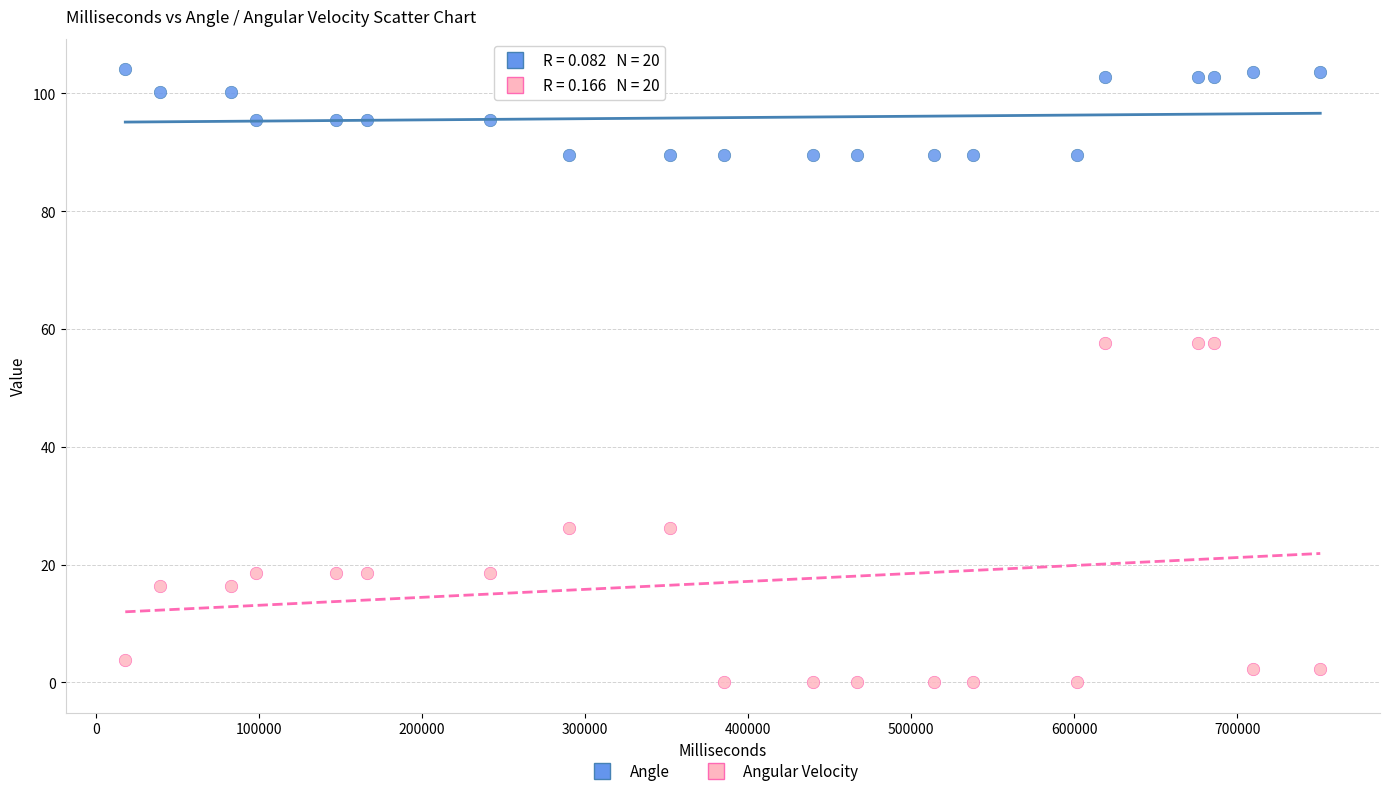

Across all data points, what is the range of Y values (max minus min)?

104.0